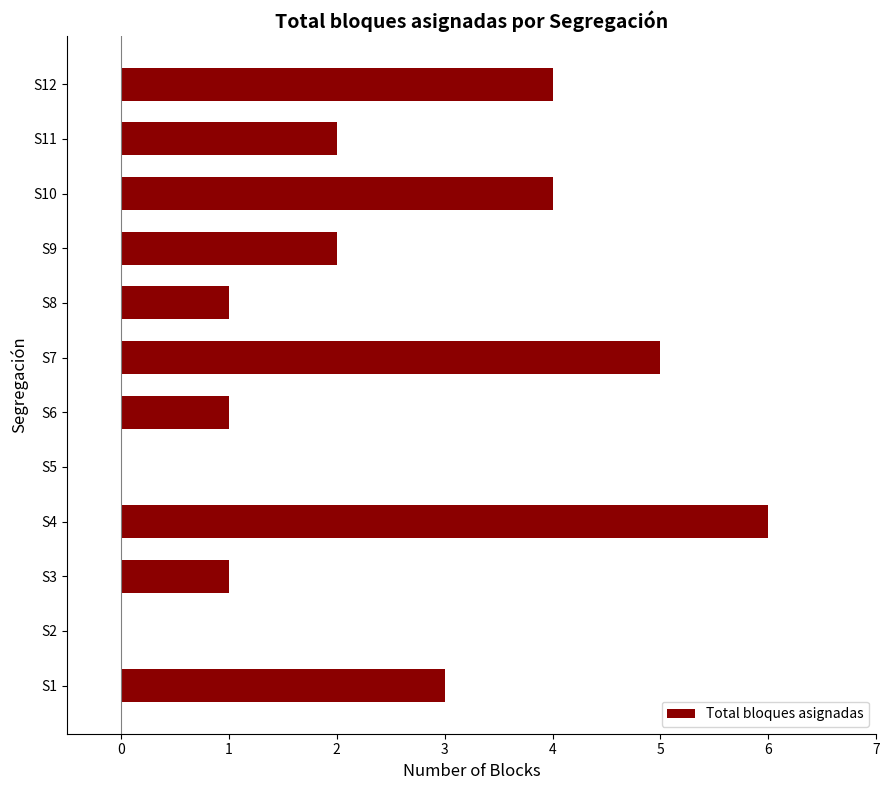

What is the sum of all values?

29